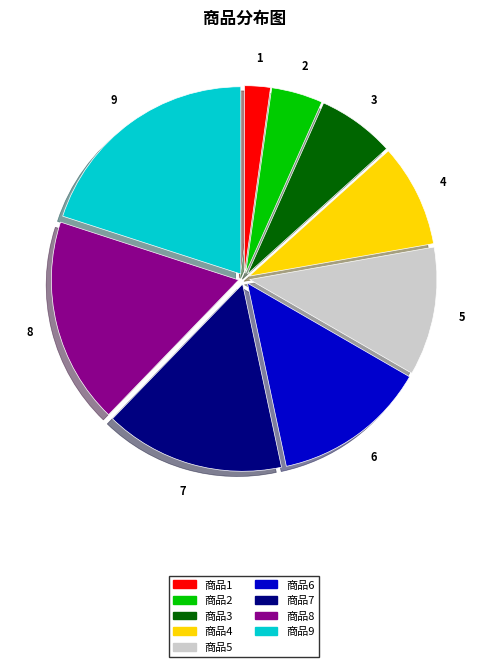

Which slice is the smallest?

商品1